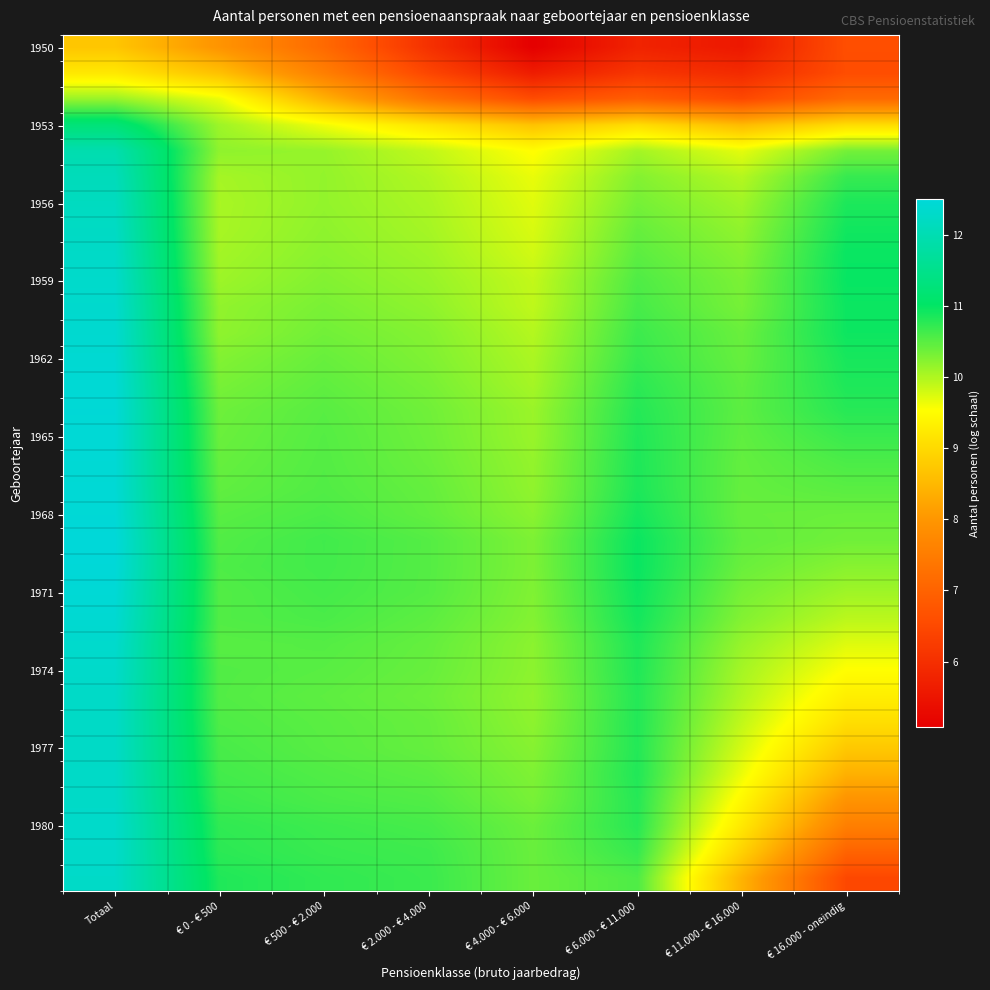

At which category is the sum across all series the highest?

Totaal